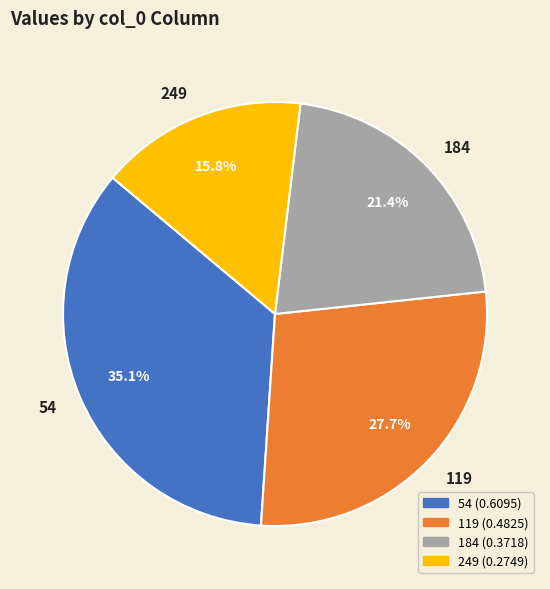

True or false: 119 accounts for 28% of the total.

True